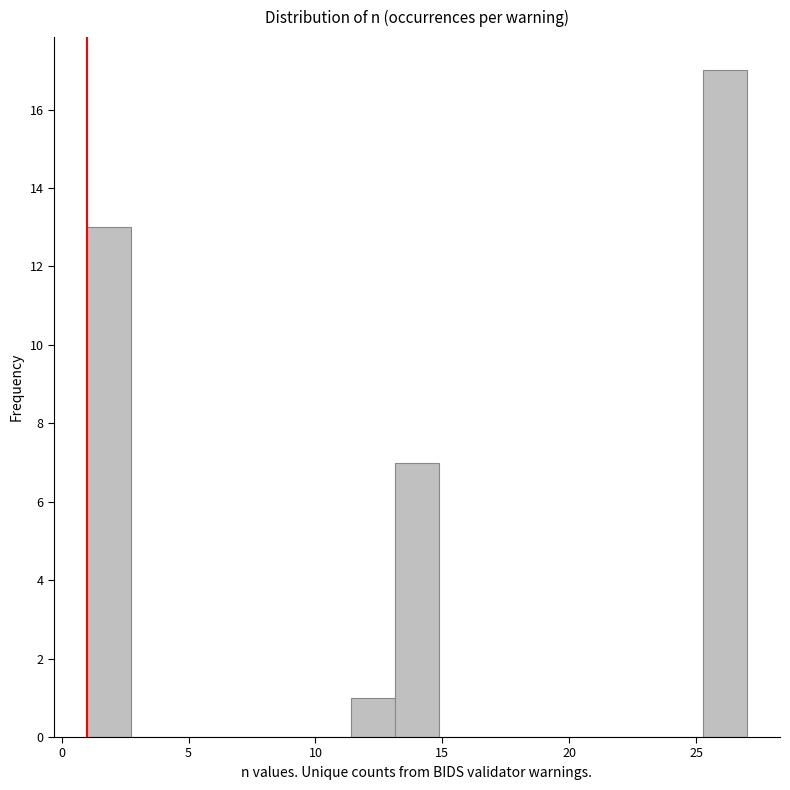

Read against the x-axis, roughly where is the centre of the tallest bar?

26.0